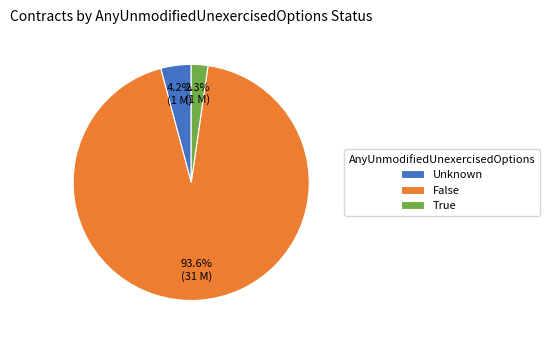

Rank the categories by value from lowest to highest.

True, Unknown, False